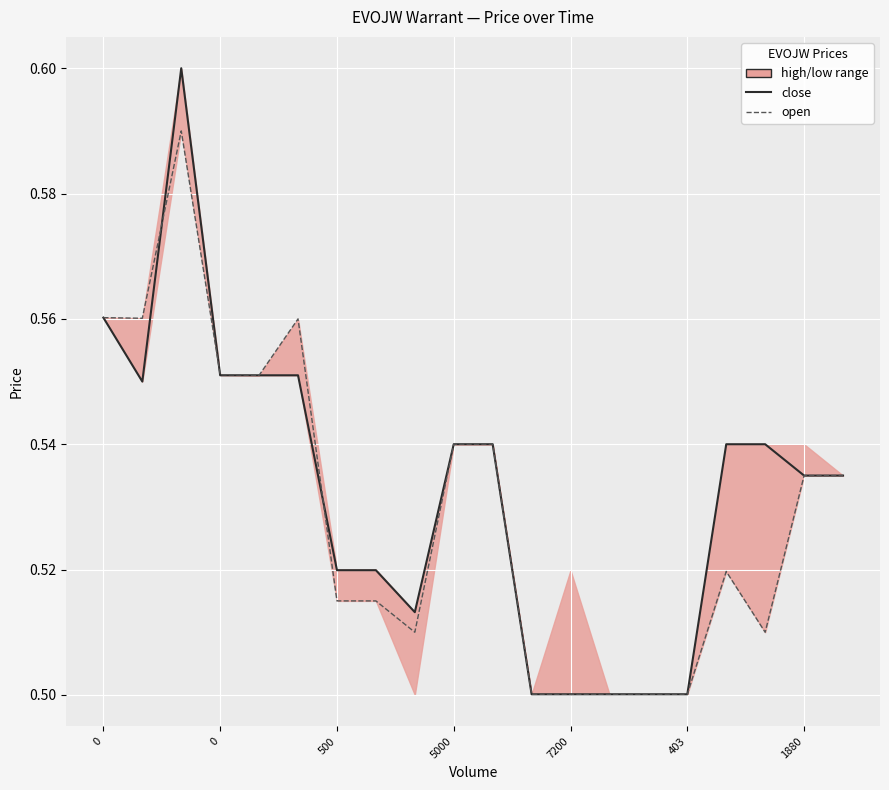

In open, how many points are lower than both neighbors (excluding endpoints)?

4